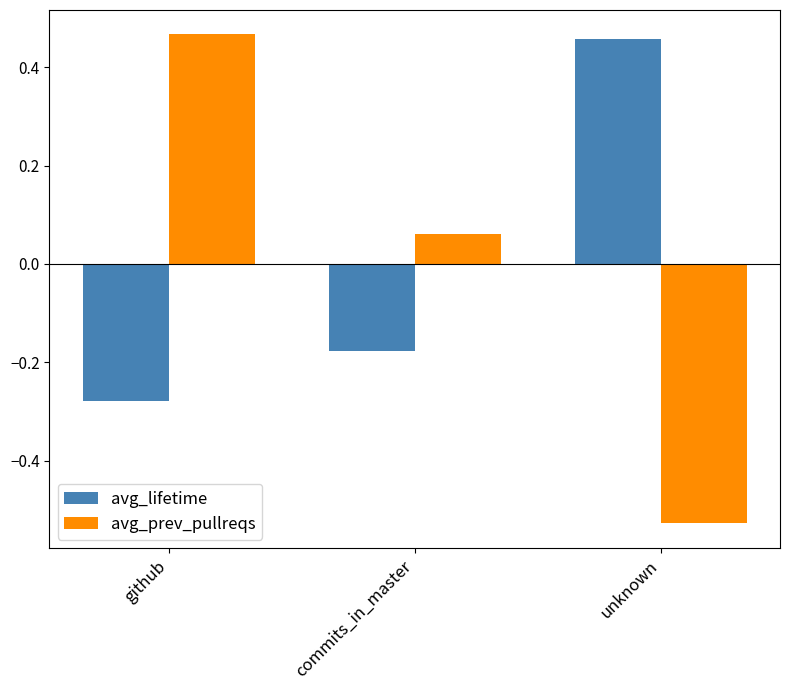

How many data points in avg_lifetime are above 0?

1